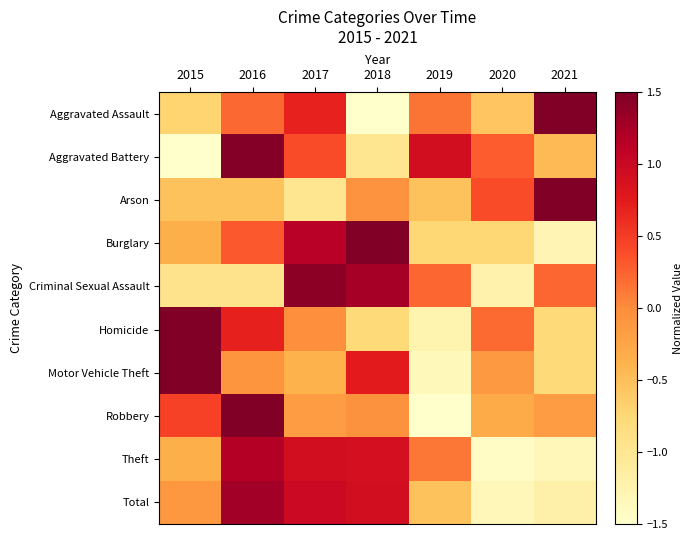

Which series has the largest range (max minus min)?

Robbery